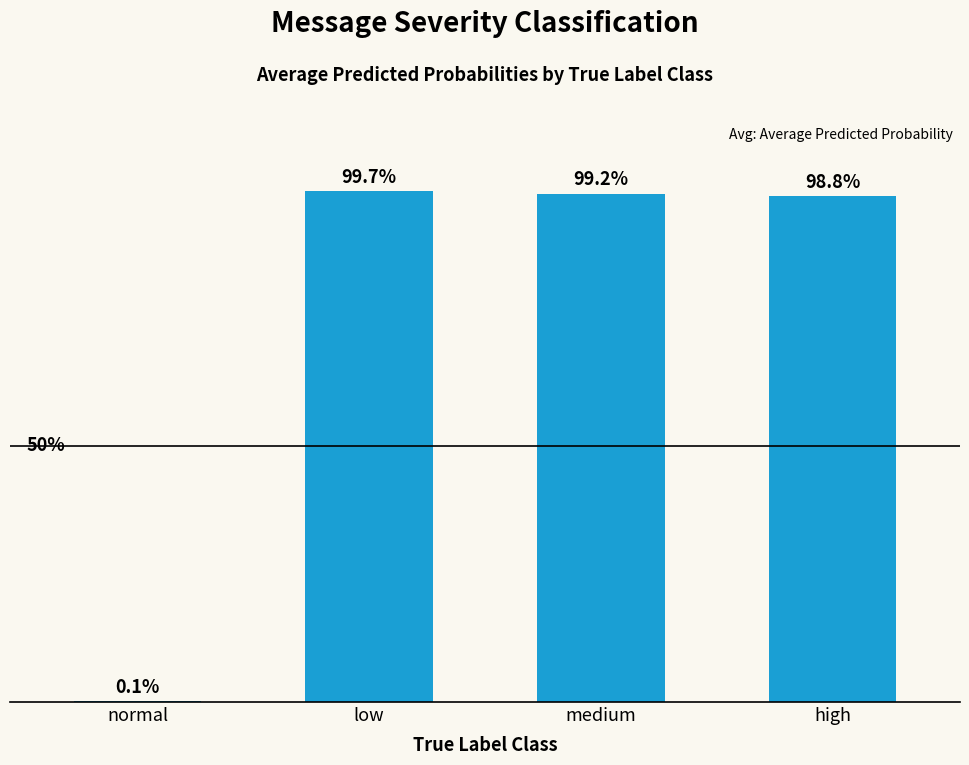

What is the difference between the maximum and minimum values?

1.0